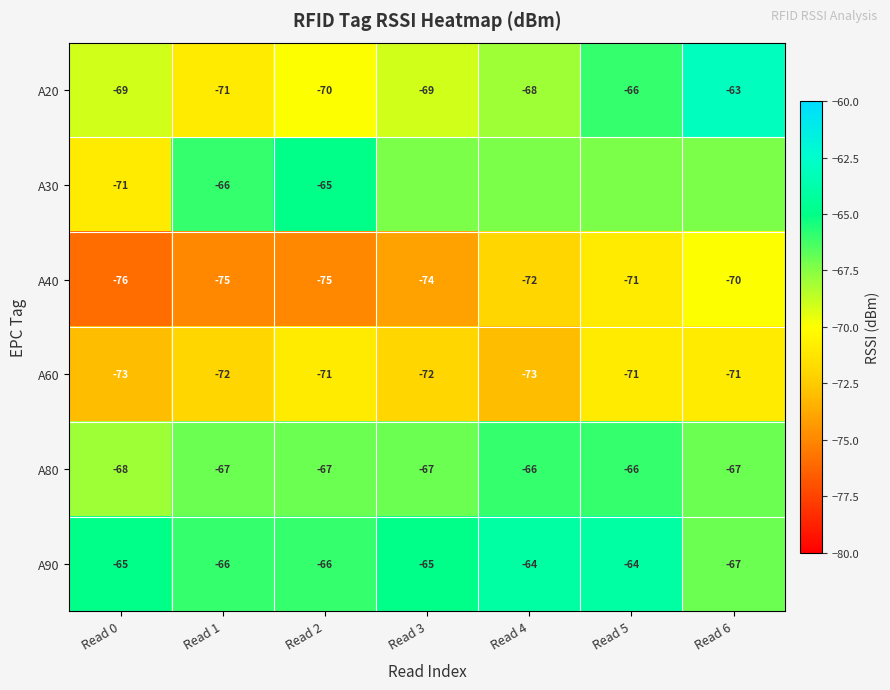

How many data points in A80 are less than -67?

1